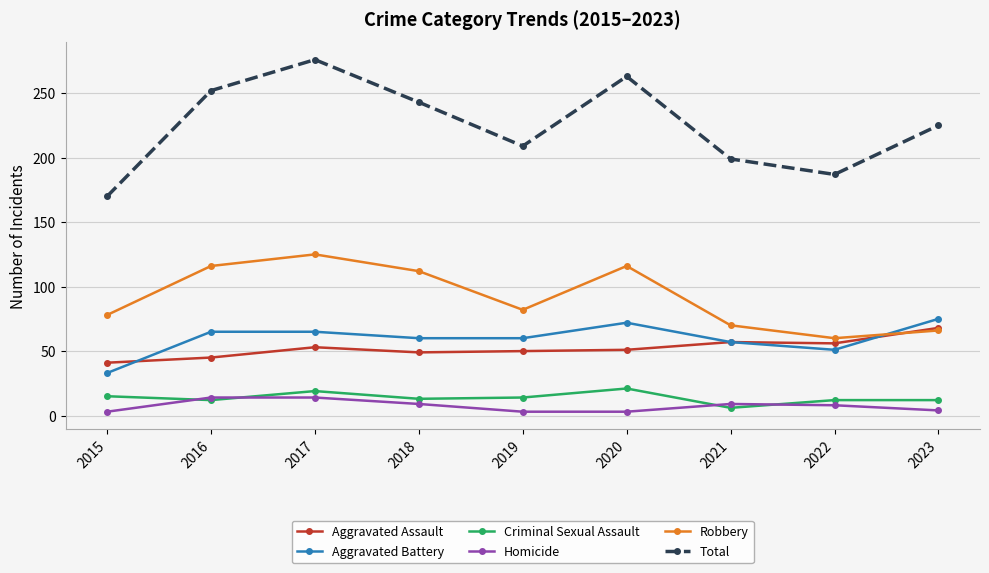

What is the minimum value shown in the chart?

3